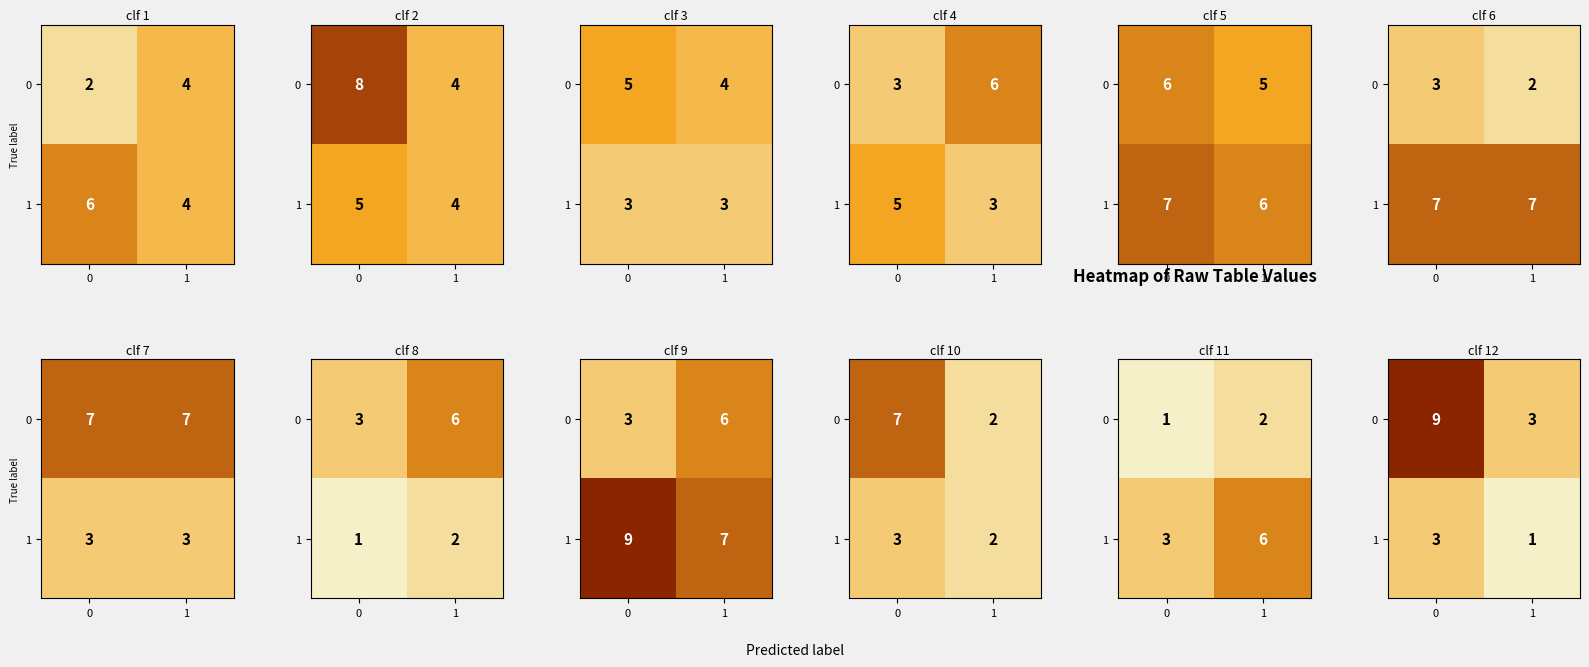

At 0, list the series in order from smallest to largest.

1, 0